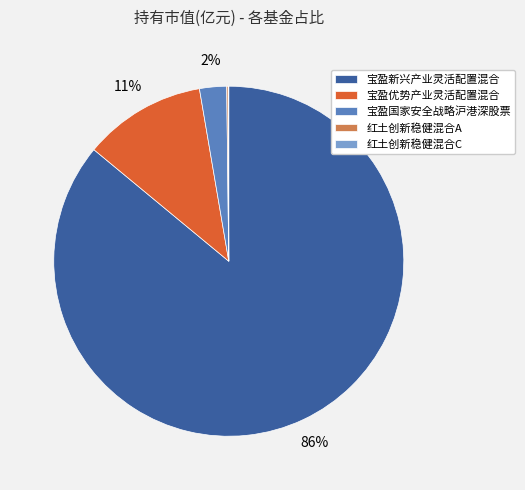

The 宝盈优势产业灵活配置混合 slice represents 11% of the pie. True or false?

True